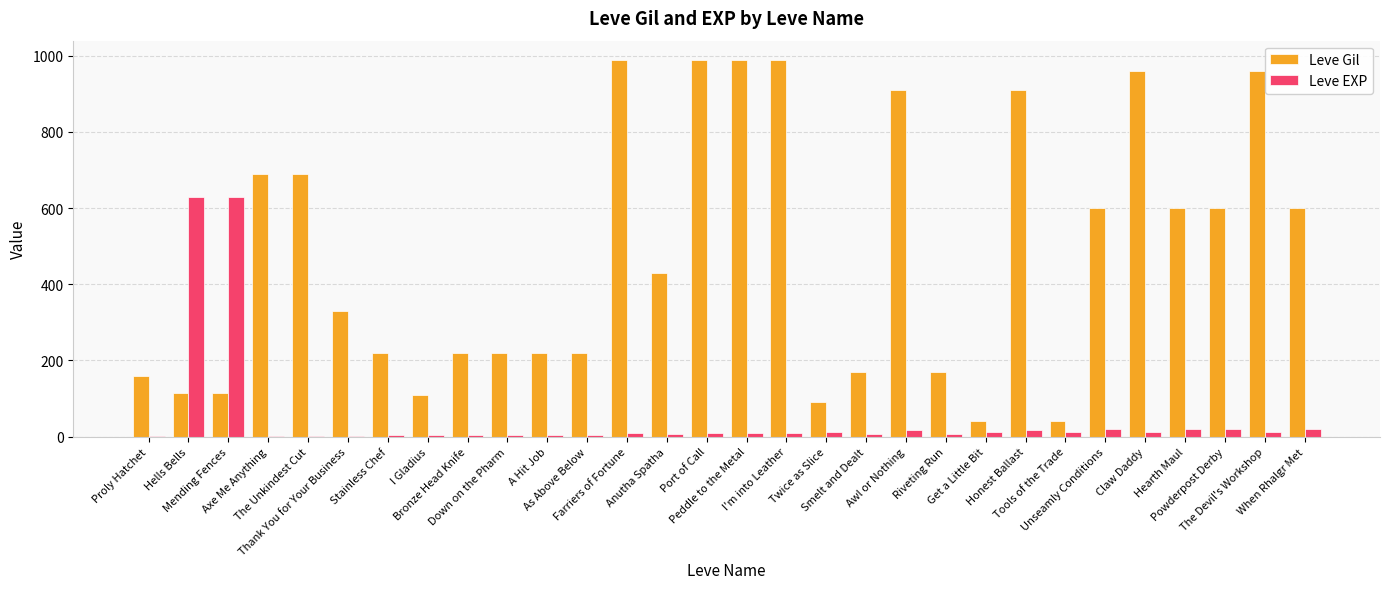

What is the difference between the Leve Gil values at I Gladius and Hells Bells?

4